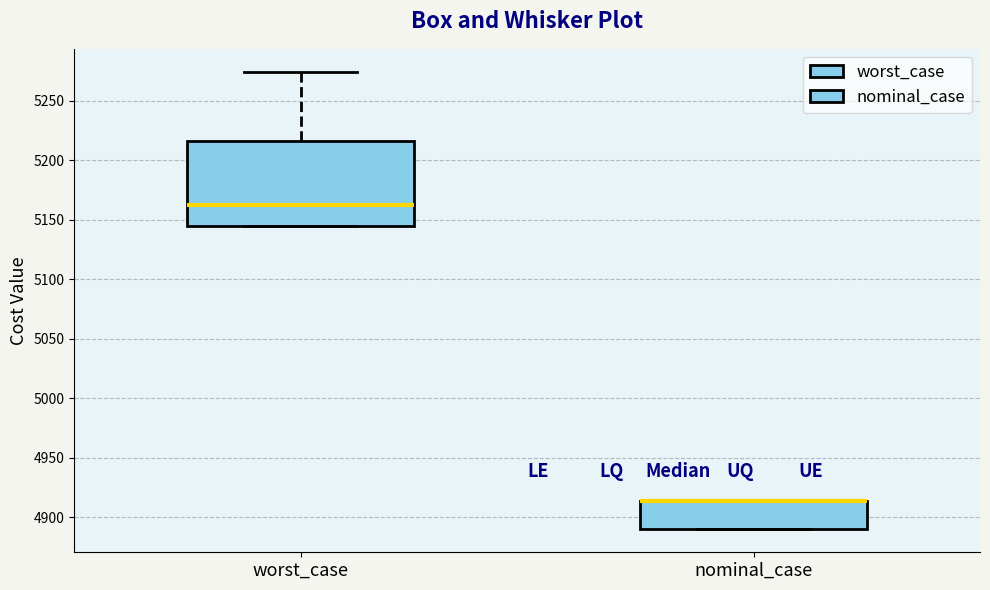

Reading left to right, transcribe this box plot: for each box, give where its median line is, the range the box spans, and where its two whiskers end, as read against the y-axis. The values are not printed on the chart, so give them approximately, as read against the axis.

worst_case: median 5165, box 5145 to 5215, whiskers 5145 to 5275
nominal_case: median 4915 (drawn on the box's upper edge), box 4890 to 4915, whiskers 4890 to 4915